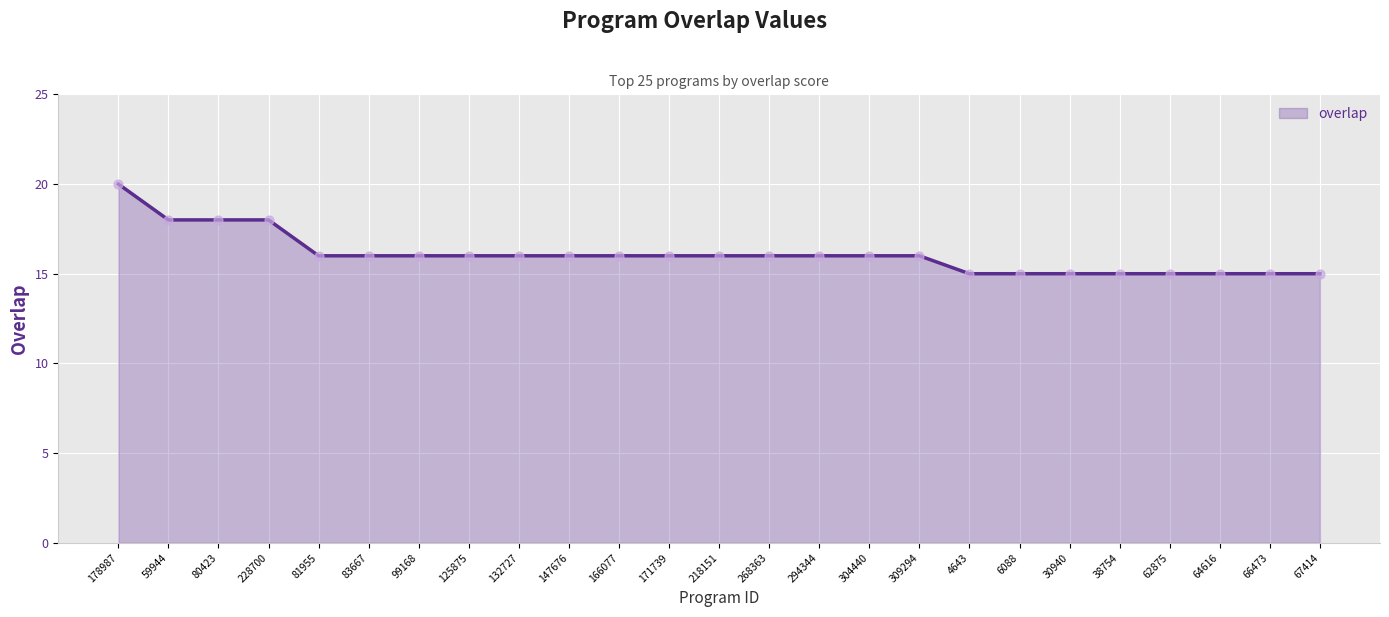

Approximately how many times larger is the value at 62875 compared to 80423?

0.8